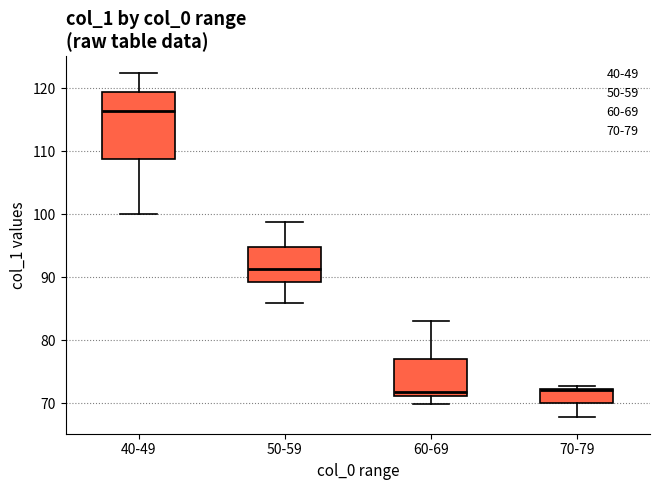

Reading left to right, read every box against the y-axis: the position of its median line, the range the box covers, and the ends of its whiskers. The values are not printed on the chart, so give them approximately, as read against the axis.

40-49: median 116, box 109 to 119, whiskers 100 to 122
50-59: median 91, box 89 to 95, whiskers 86 to 99
60-69: median 72, box 71 to 77, whiskers 70 to 83
70-79: median 72, box 70 to 72, whiskers 68 to 73